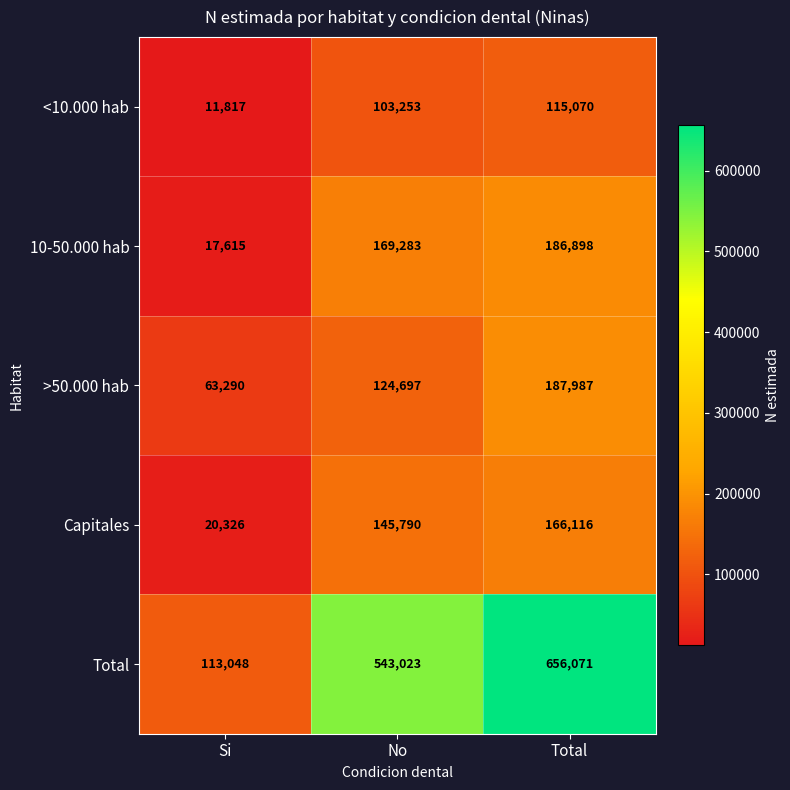

At how many categories does at least one series exceed 259625?

2